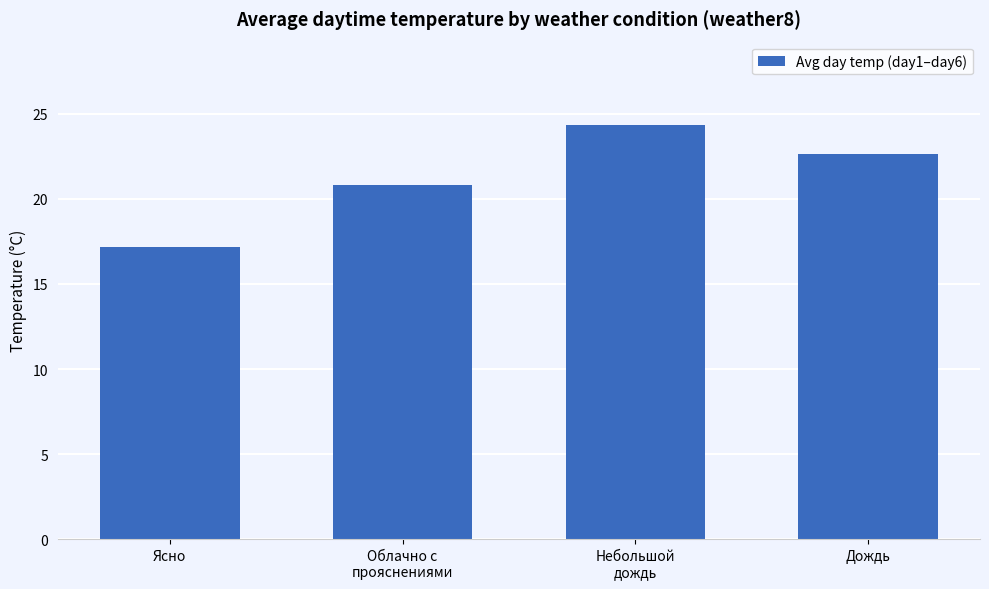

True or false: the data shows 24.4 at Небольшой
дождь.

True